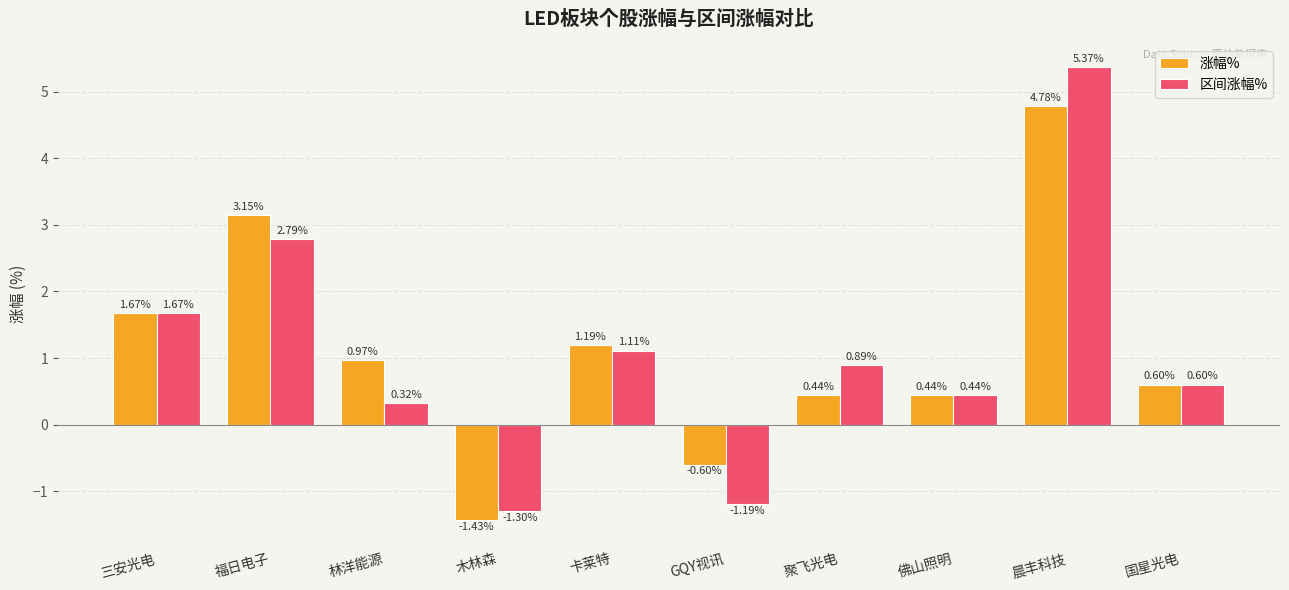

Which series has the largest total across all categories?

涨幅%